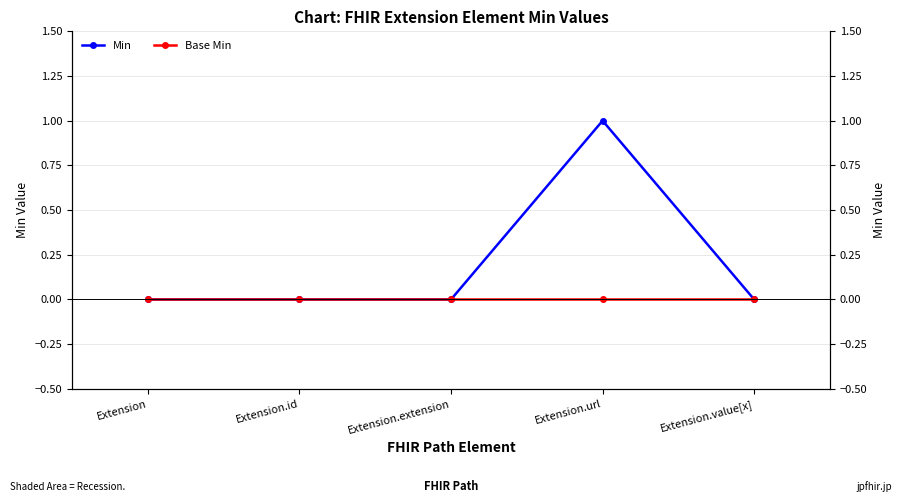

What position from the right is Extension.value[x]?

1